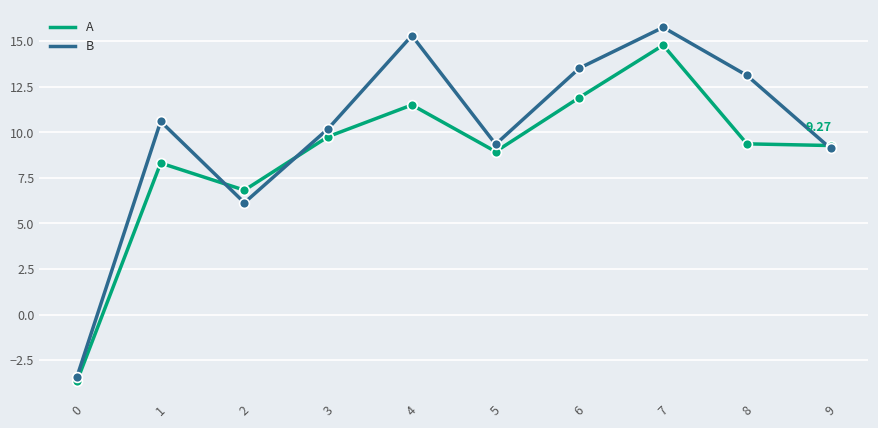

Is the value of A at 1 greater than the value of B at 3?

No